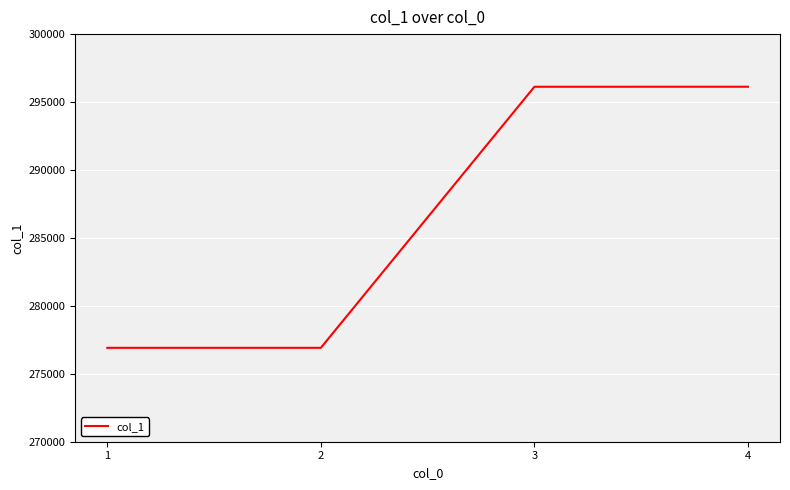

What is the change in value from 1 to 3?

+19215